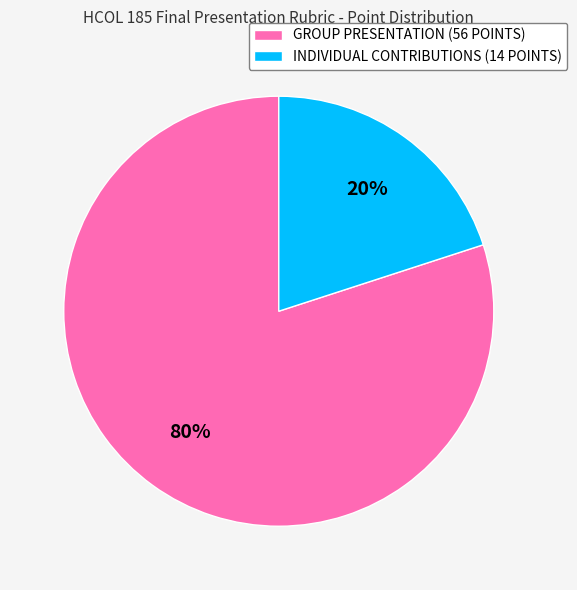

To the nearest percent, what portion does GROUP PRESENTATION (56 POINTS) represent?

80%